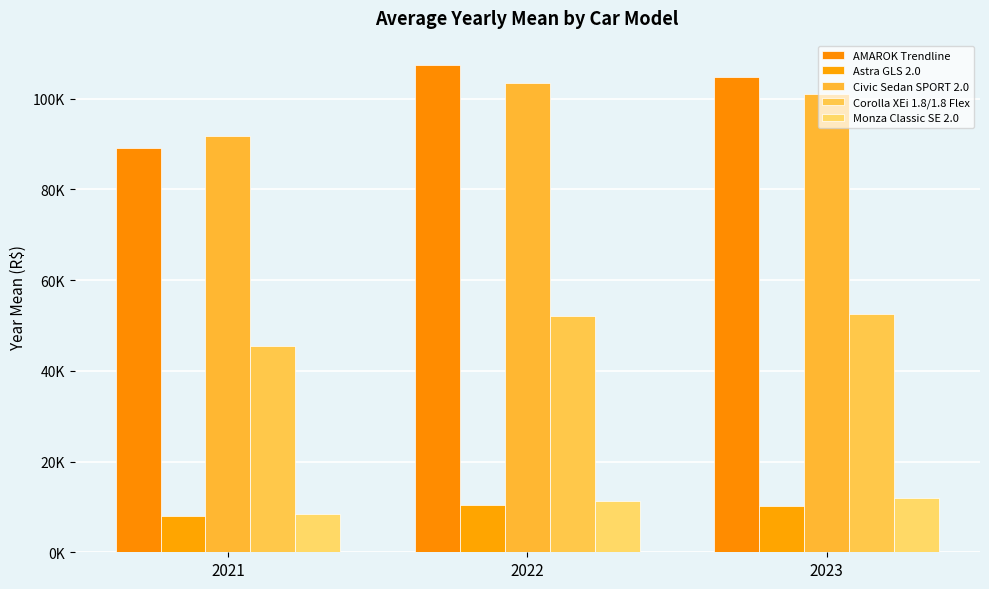

Is the value of Astra GLS 2.0 at 2023 greater than the value of Corolla XEi 1.8/1.8 Flex at 2021?

No